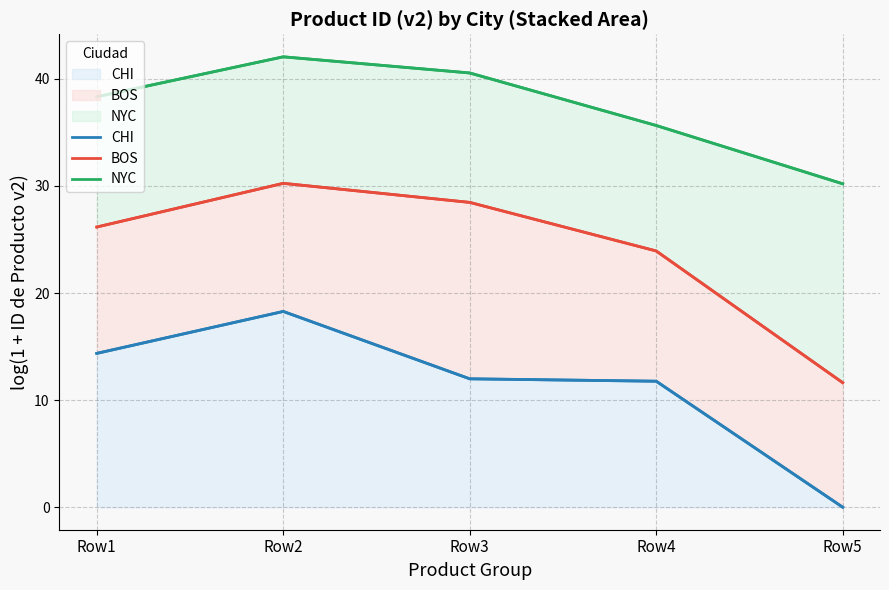

How many distinct data groups are displayed?

3